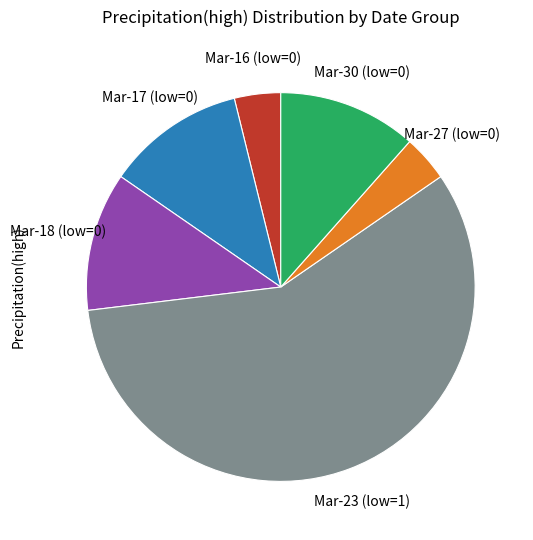

Is there a majority slice in this chart?

Yes